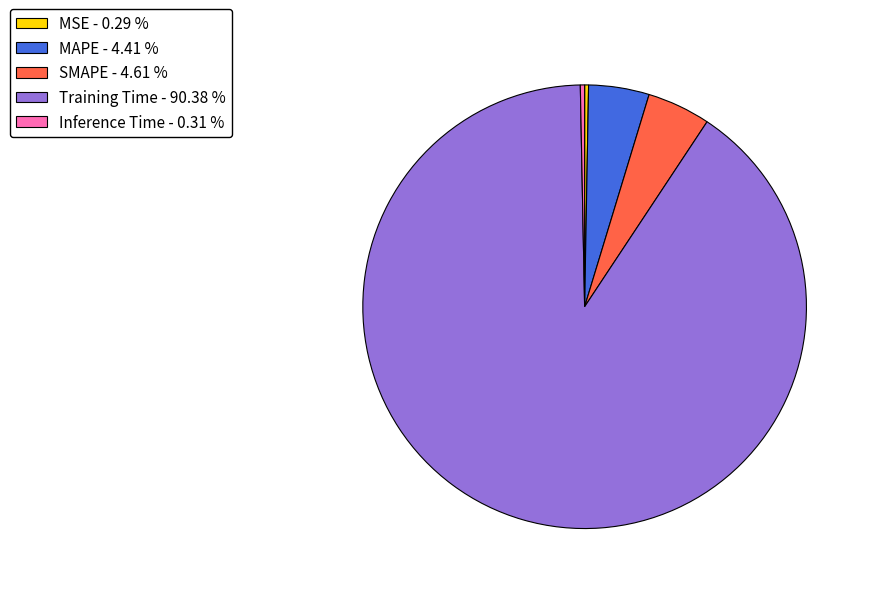

What is the largest slice in the pie chart?

Training Time